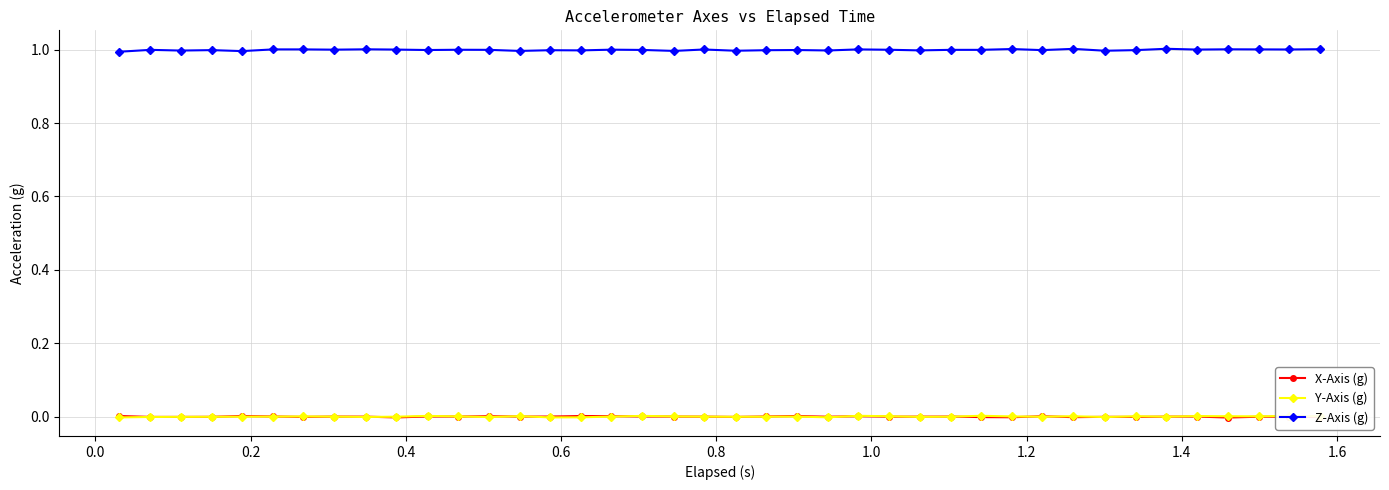

True or false: Y-Axis (g) and Z-Axis (g) cross at least once.

False